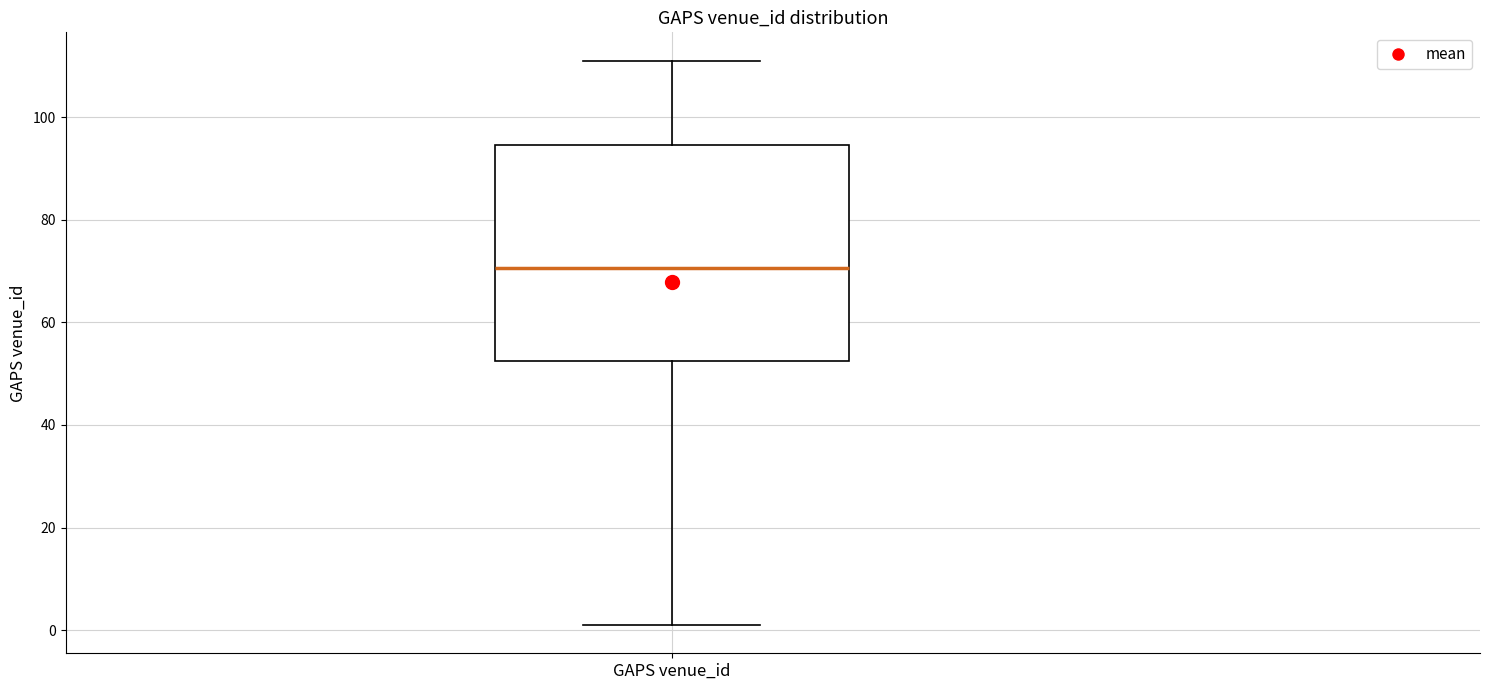

Transcribe this box plot: give where the median line is, the range the box spans, and where the two whiskers end, as read against the y-axis. The values are not printed on the chart, so give them approximately, as read against the axis.

median 70, box 52 to 94, whiskers 2 to 112